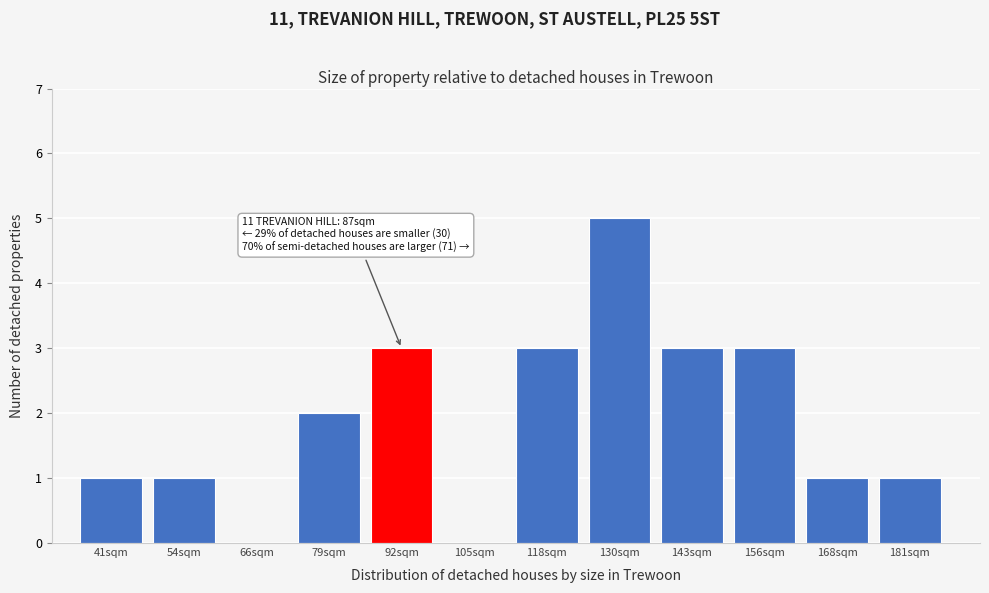

Reading right to left, transcribe all the data shown in this chart.

181sqm=1	168sqm=1	156sqm=3	143sqm=3	130sqm=5	118sqm=3	105sqm=0	92sqm=3	79sqm=2	66sqm=0	54sqm=1	41sqm=1